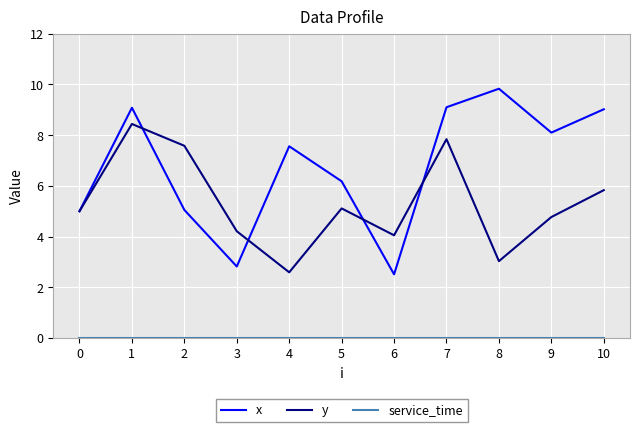

What is the difference between the highest and lowest values at 5?

6.2